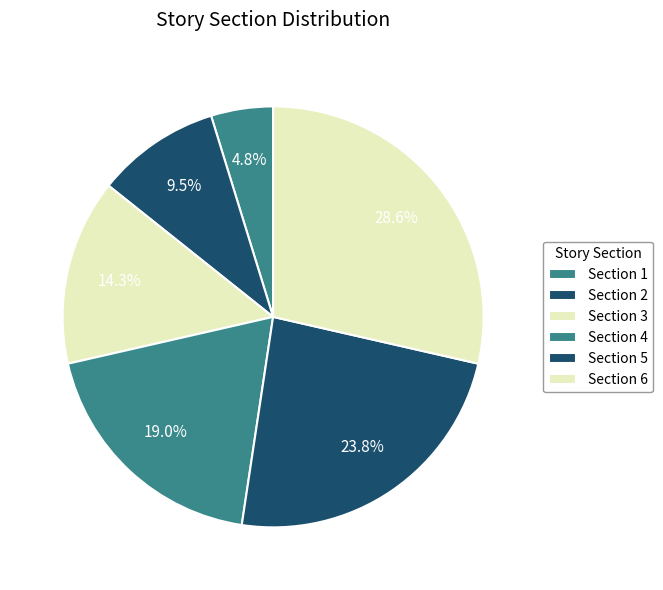

Is it true that Section 1 is 5% of the pie?

True